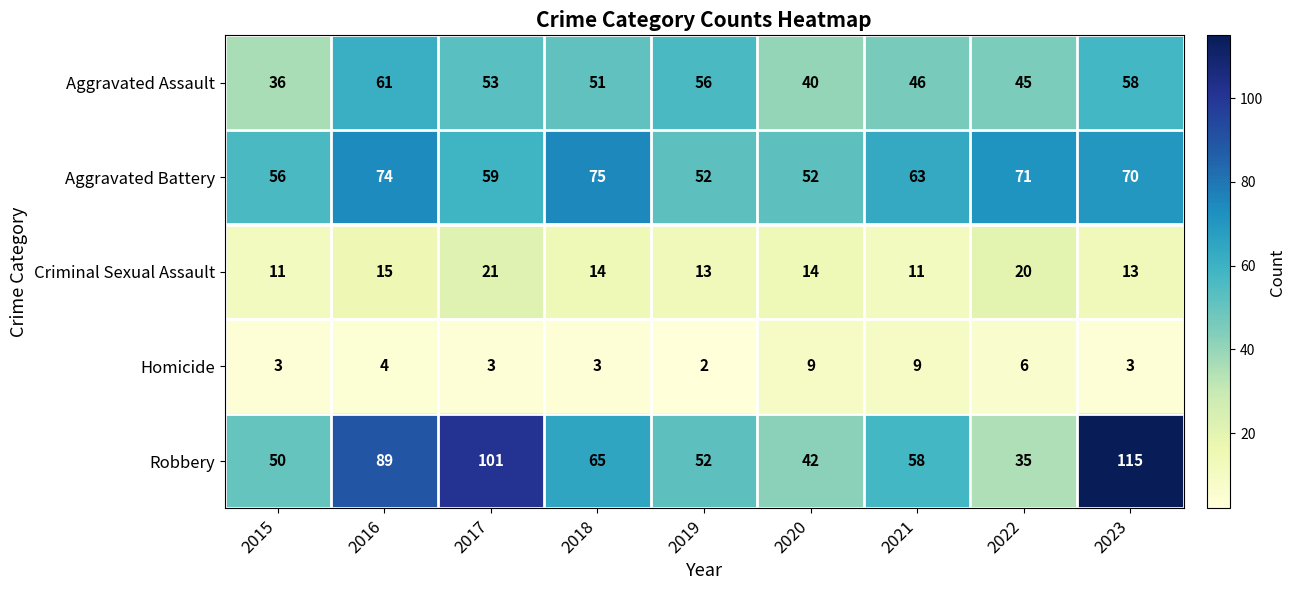

Between 2022 and 2023, which series saw the biggest shift?

Robbery